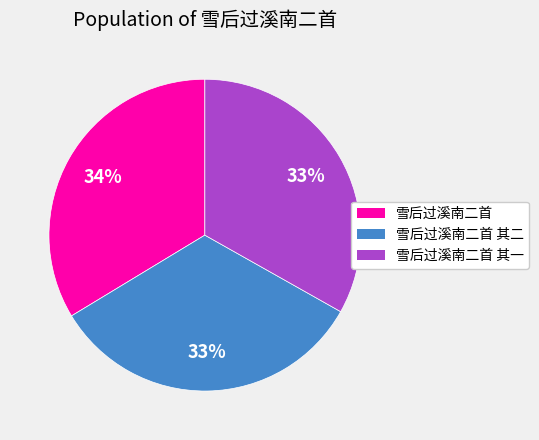

How many slices are in this pie chart?

3